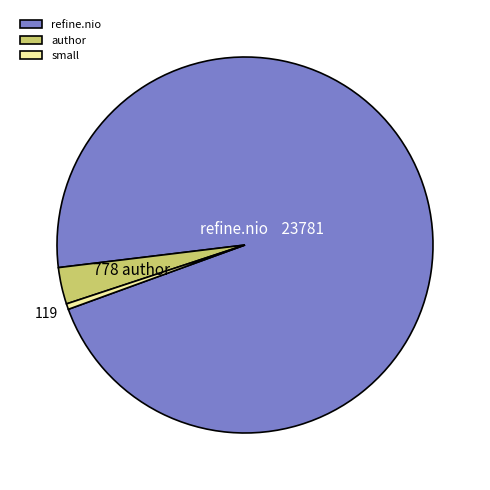

Rank the categories by value from lowest to highest.

small, author, refine.nio